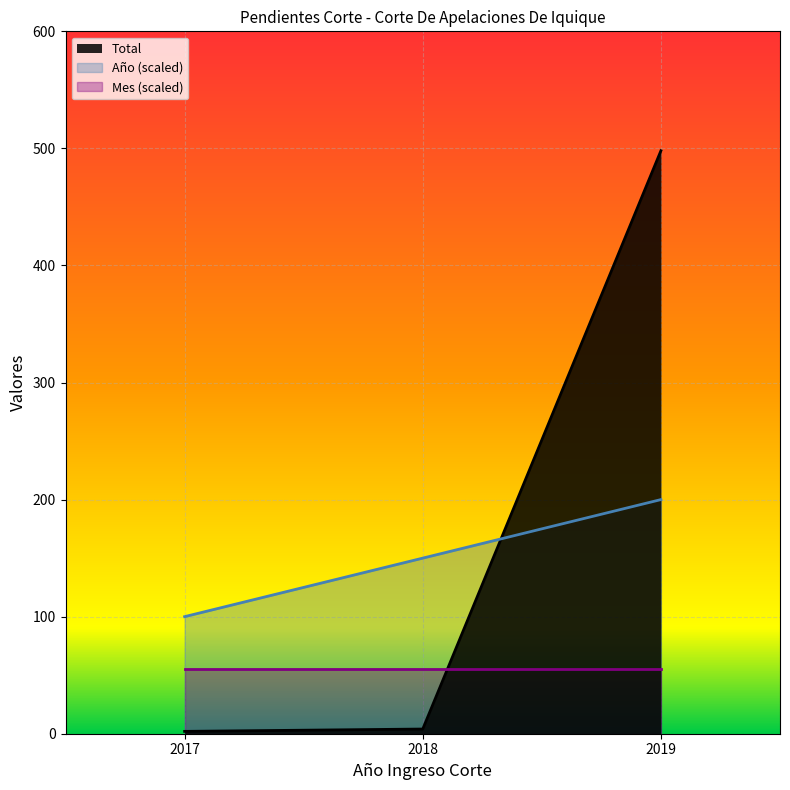

True or false: Total has a value of 3 at 2017.

False